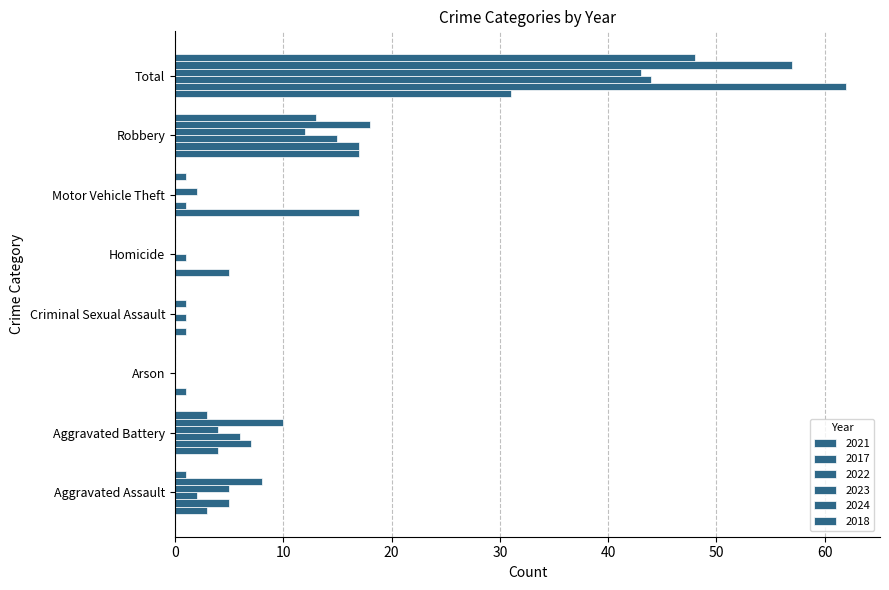

What is the difference between the highest and lowest values at Aggravated Battery?

7